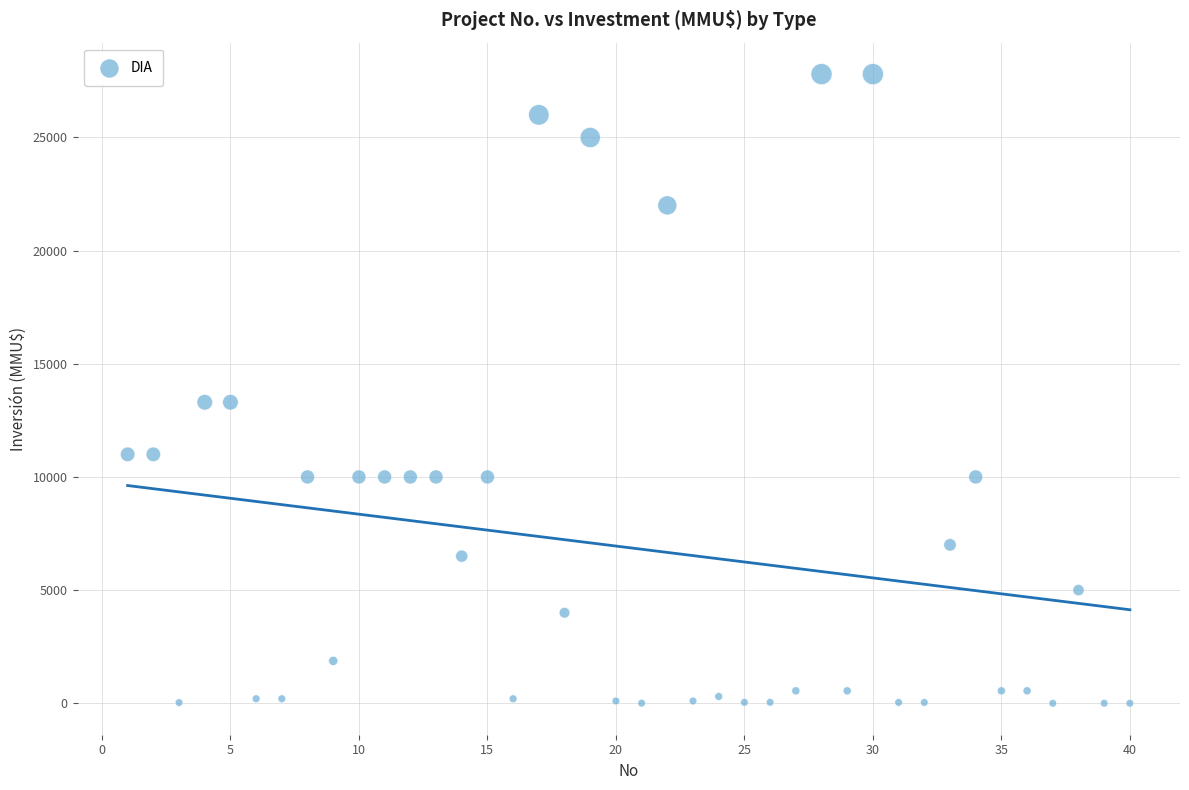

What is the range of Y values (max minus min)?

27800